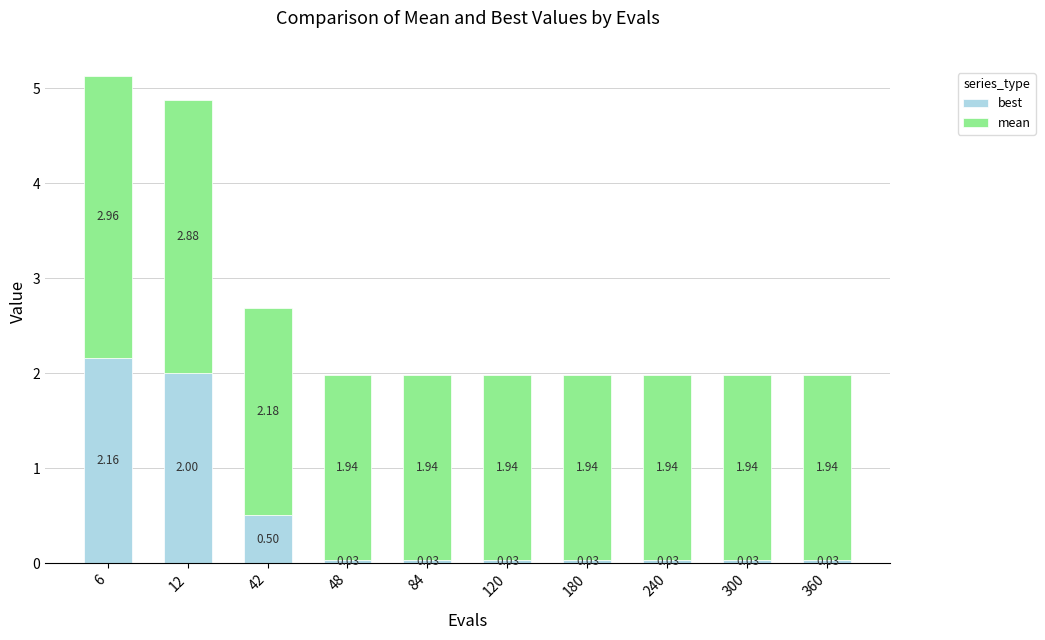

What is the average value of the best series?

0.5